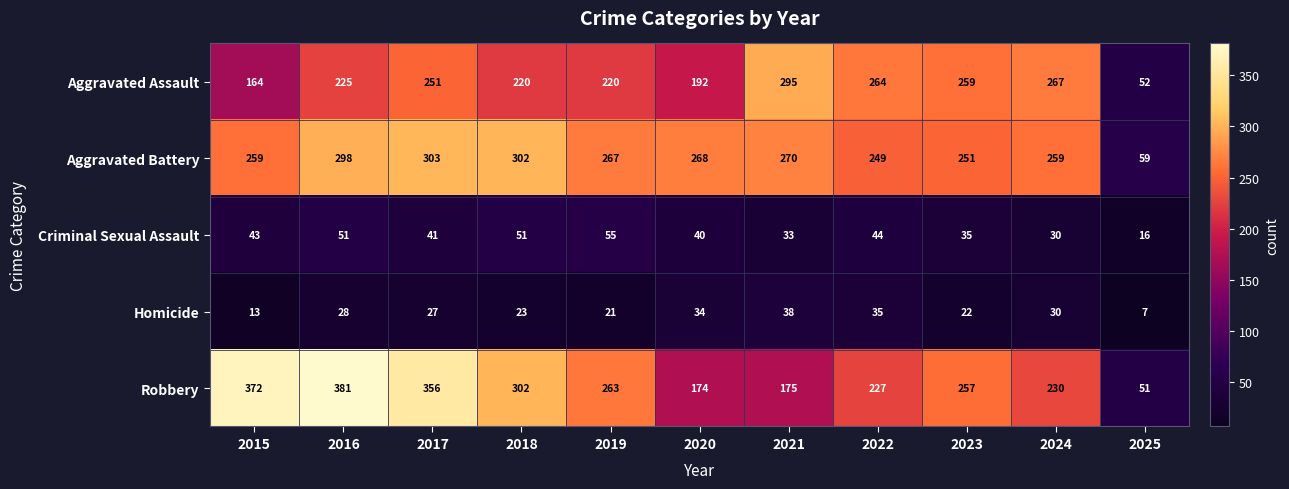

What is the highest value of the Criminal Sexual Assault series?

55